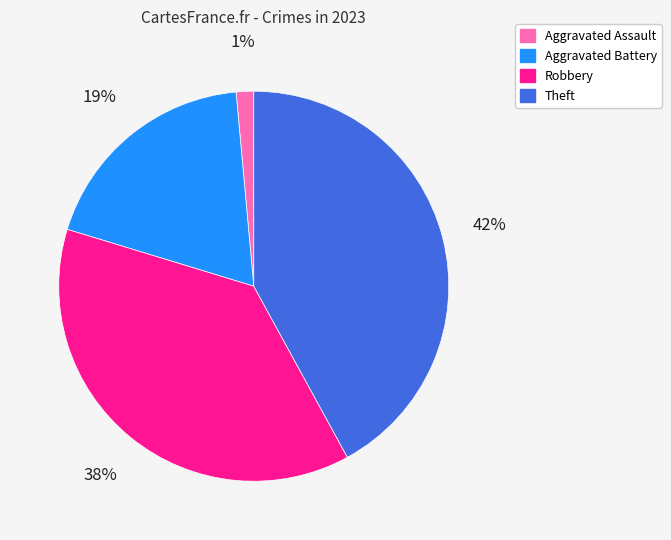

Do Aggravated Assault and Aggravated Battery together represent more than half of the pie?

No